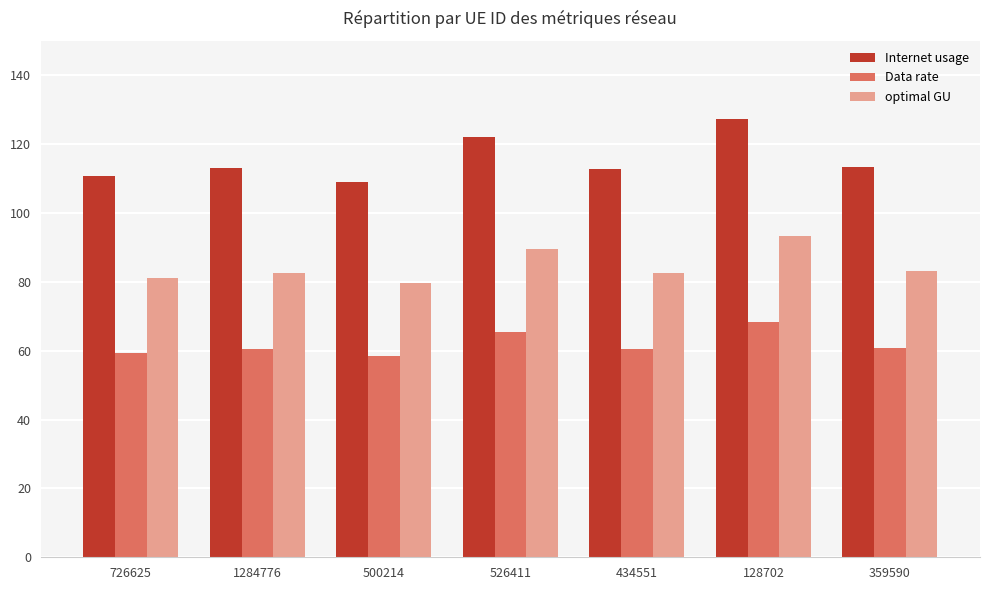

What position from the right is 726625?

7